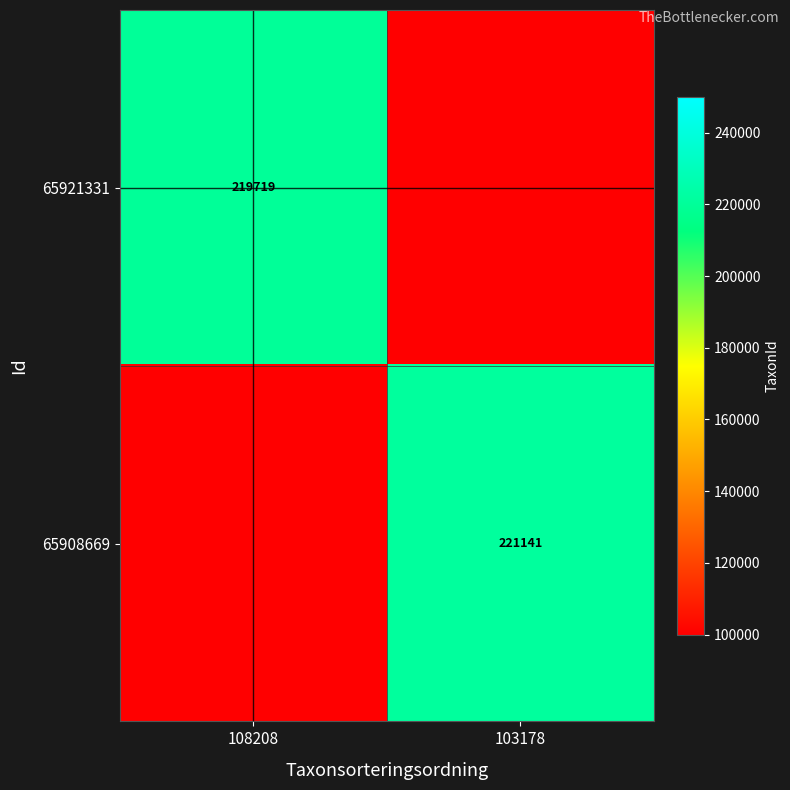

At which category is the sum across all series the highest?

103178